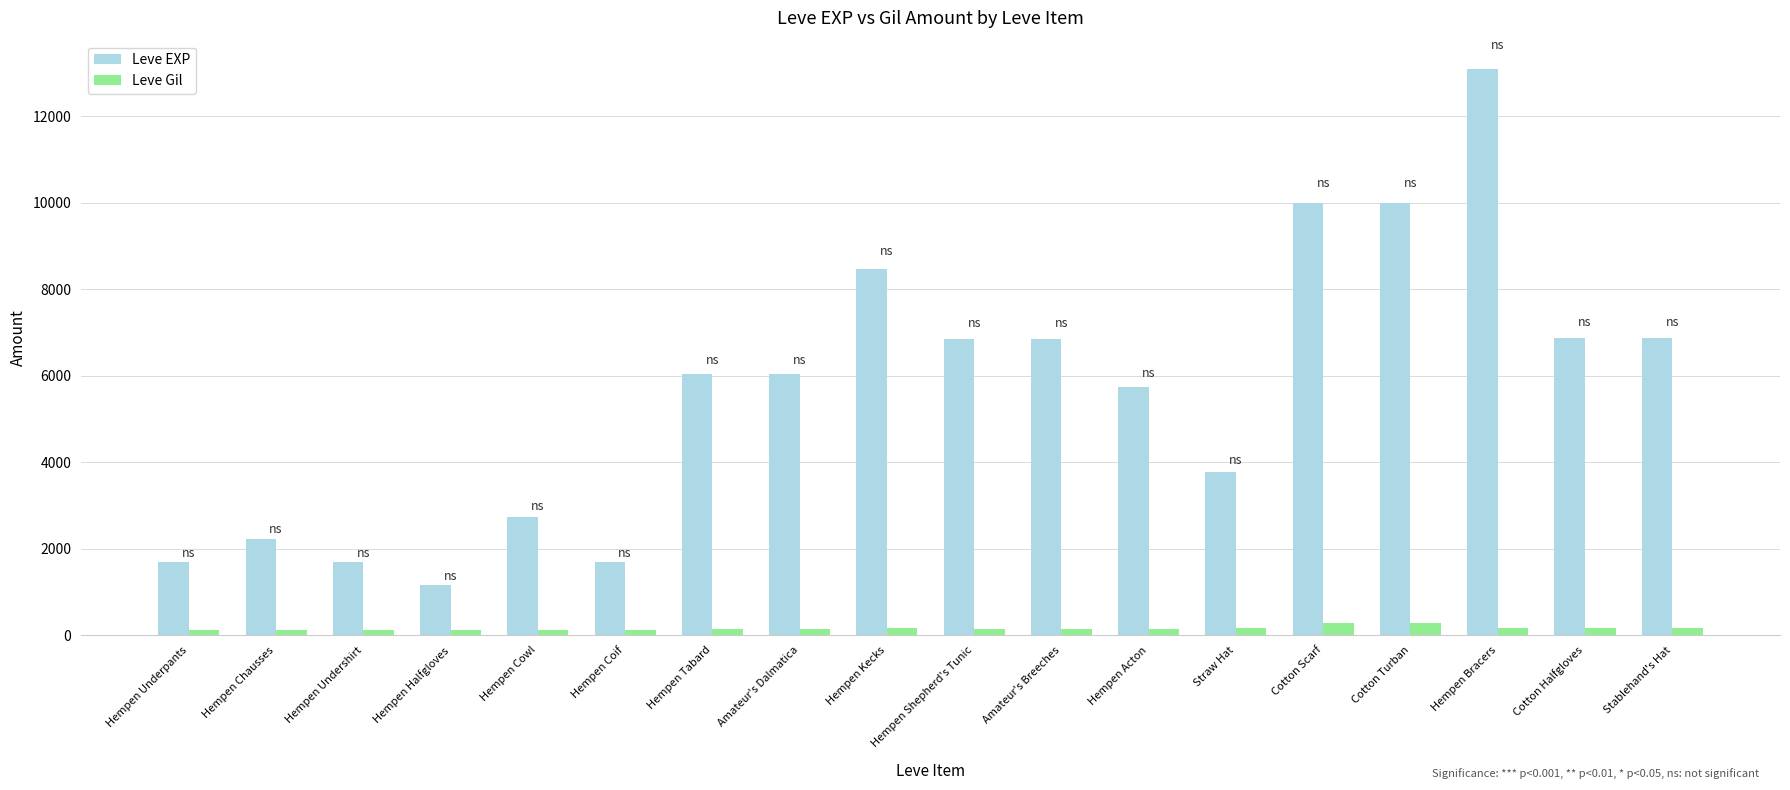

Which series has the largest total across all categories?

Leve EXP